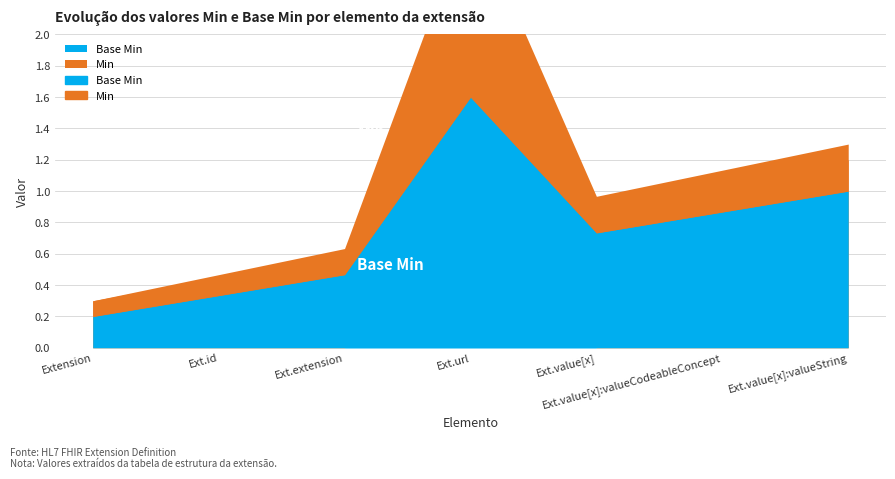

Between Extension.extension and Extension.url, which series saw the biggest shift?

Min